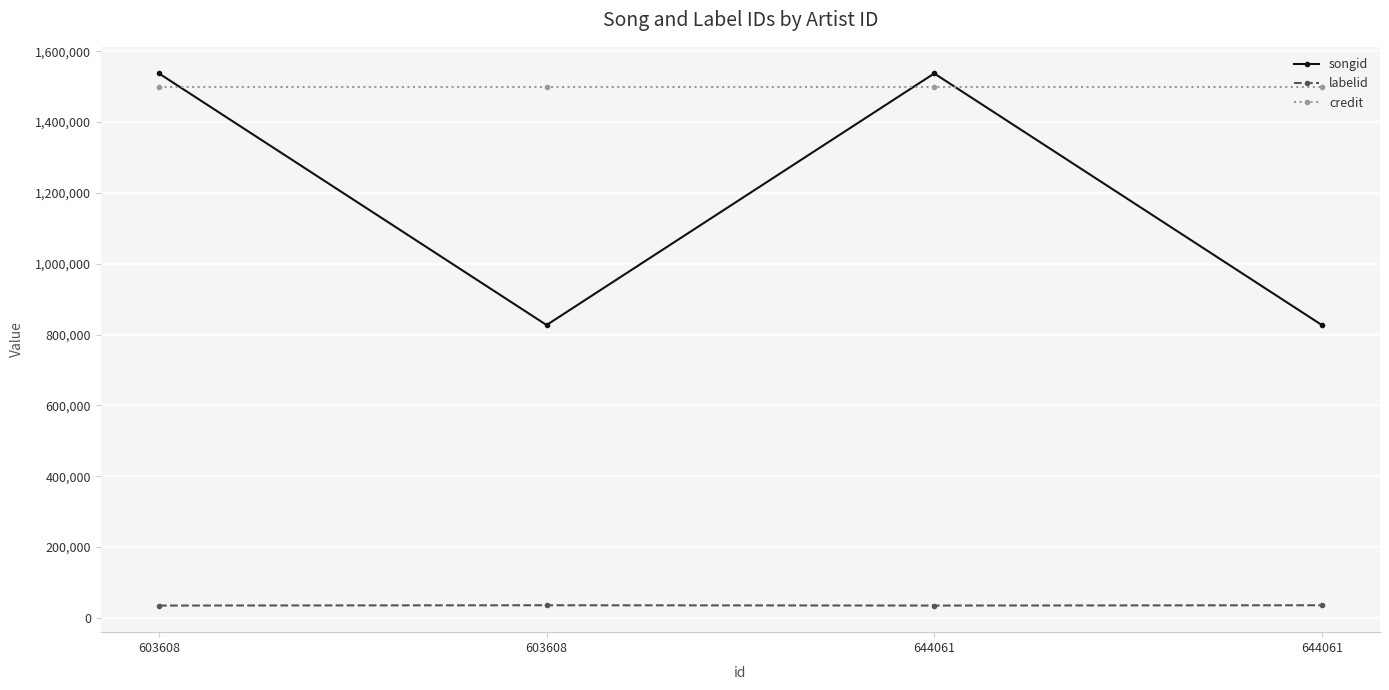

At which category is the sum across all series the highest?

603608